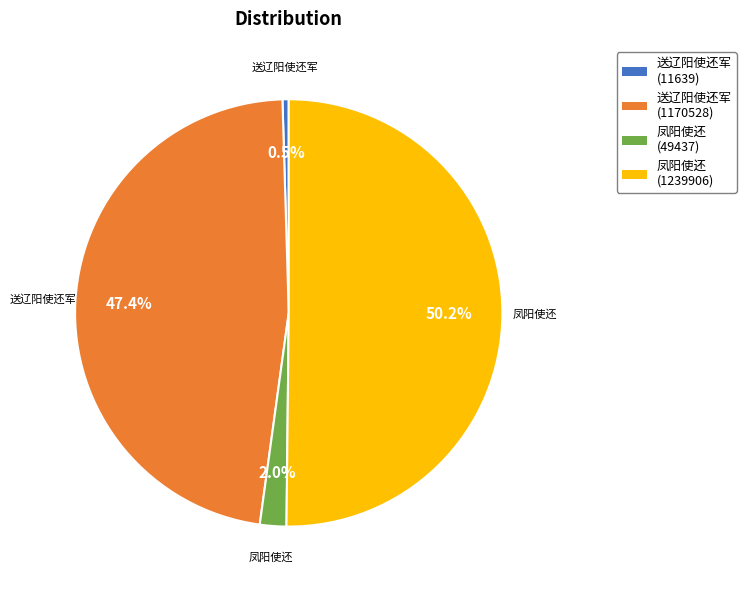

Rank the categories by value from lowest to highest.

送辽阳使还军 (11639), 凤阳使还 (49437), 送辽阳使还军 (1170528), 凤阳使还 (1239906)